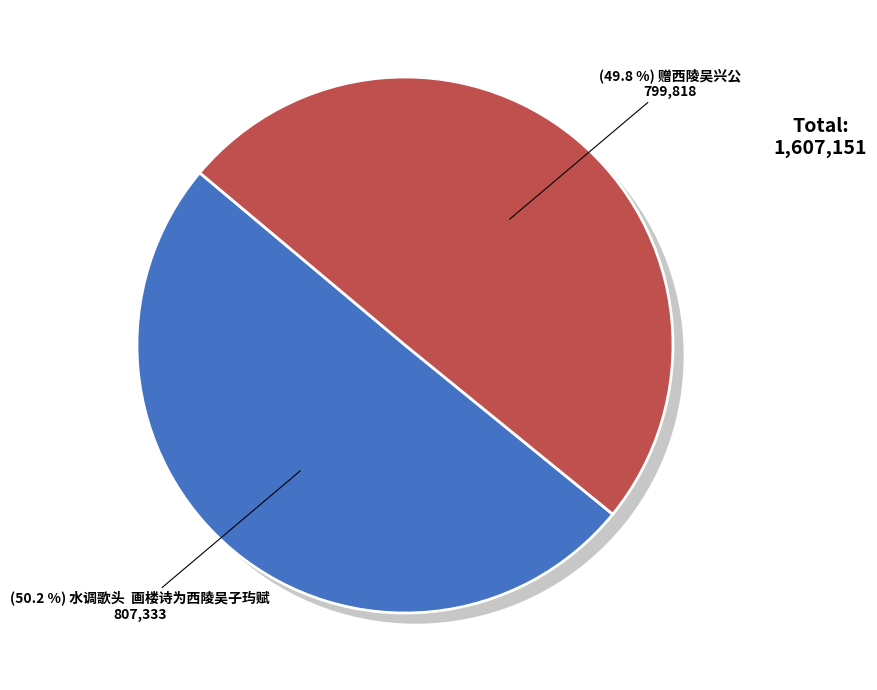

How many segments does this pie chart have?

2